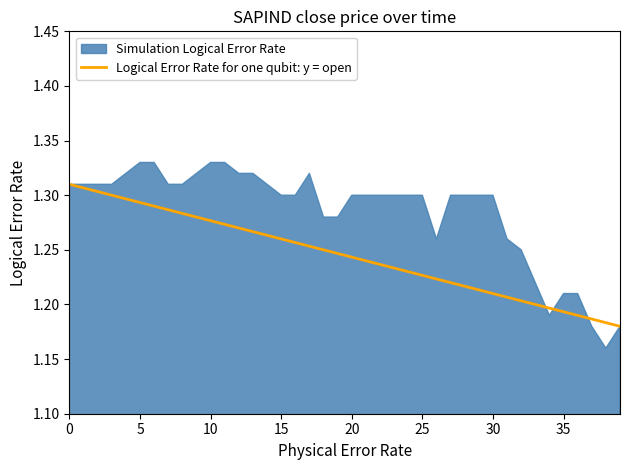

What is the sum of all values?

49.8